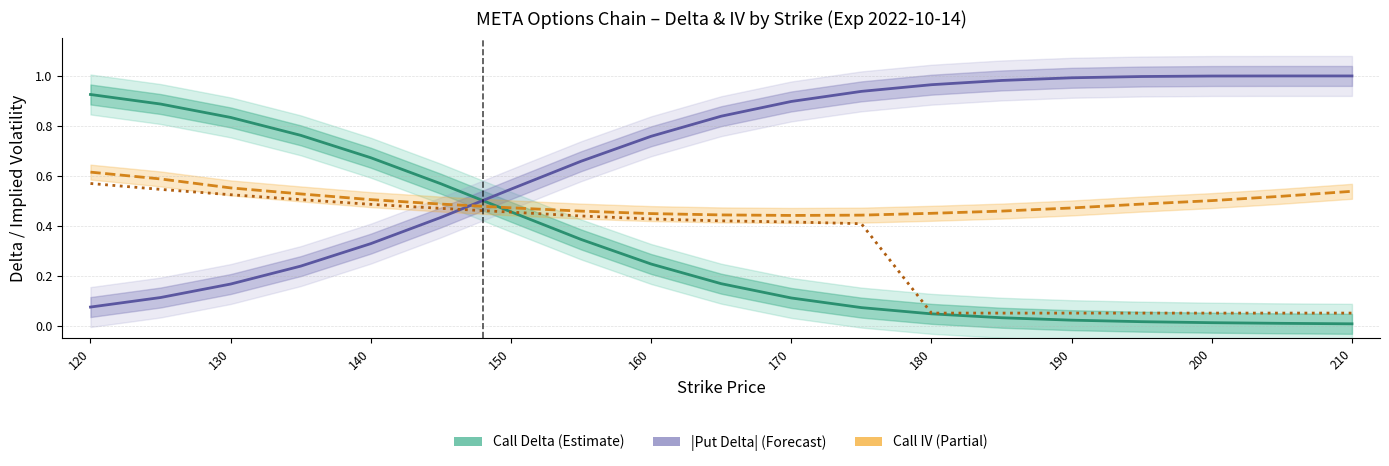

How many interior local valleys does the Call IV series have?

1